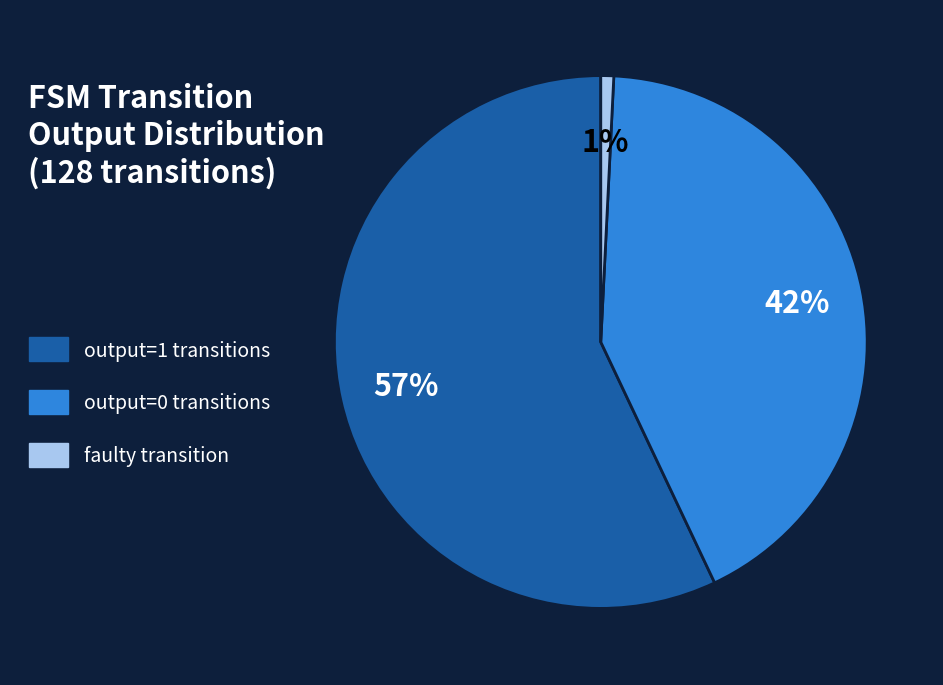

How many slices are in this pie chart?

3